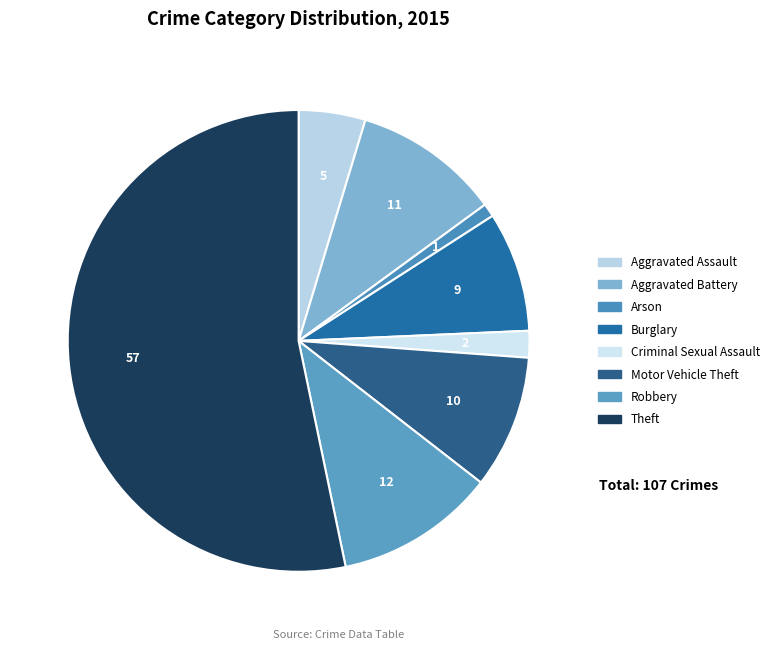

Is Robbery the majority of the pie?

No